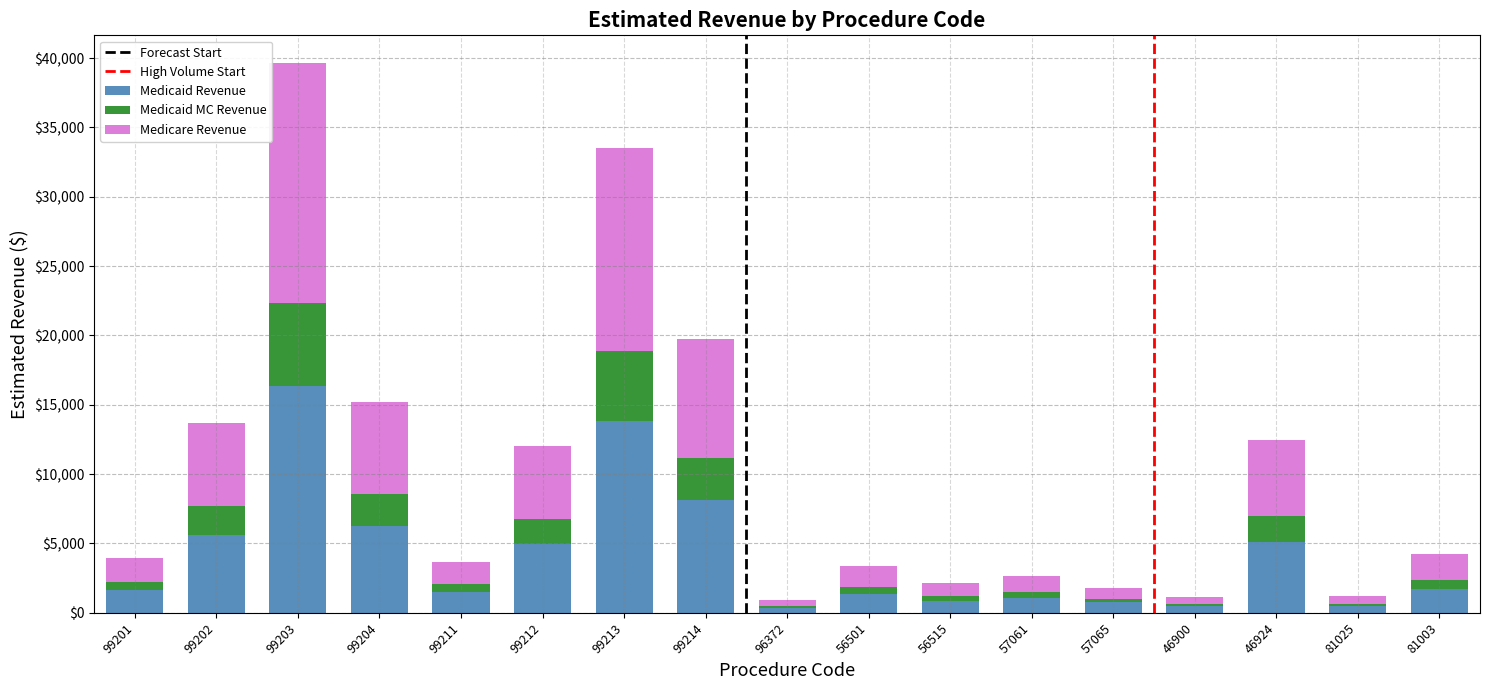

What is the average value of the Medicaid Revenue series?

4155.3